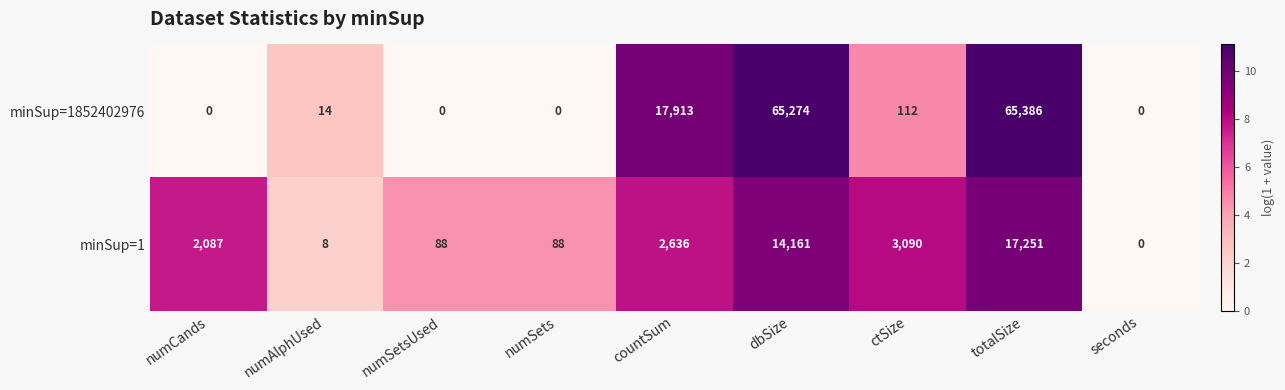

What is the difference between the maximum and minimum values in the minSup=1 series?

17251